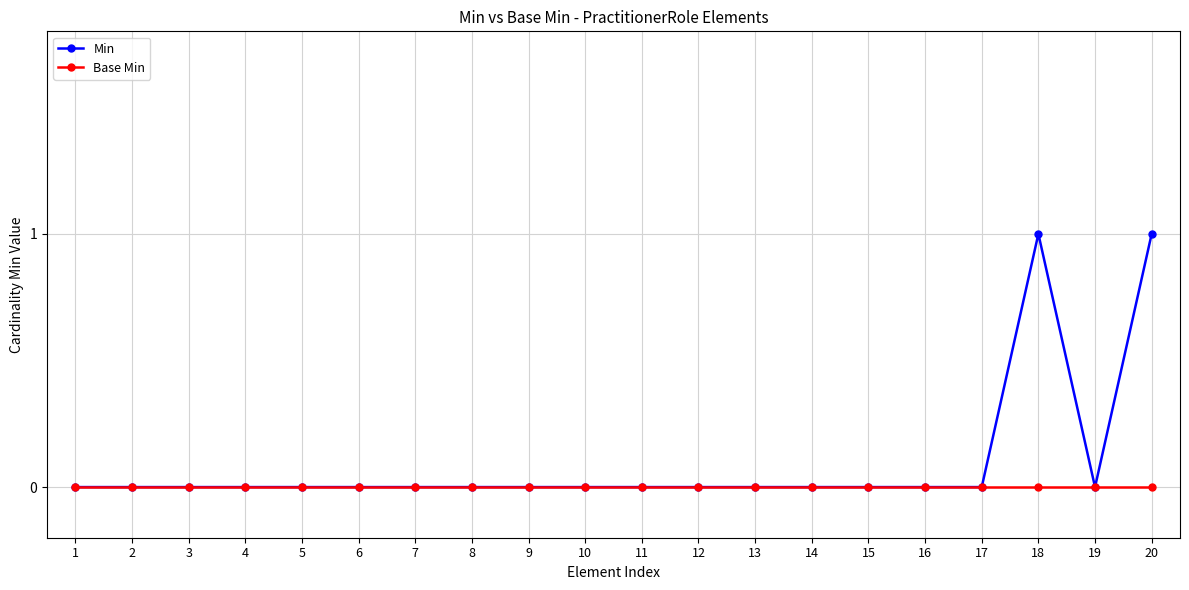

True or false: Base Min has a value of 0 at 19.

True